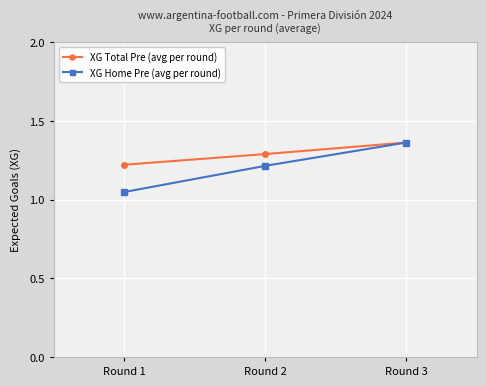

The XG Home Pre (avg per round) series shows 2.1 at Round 3. True or false?

False